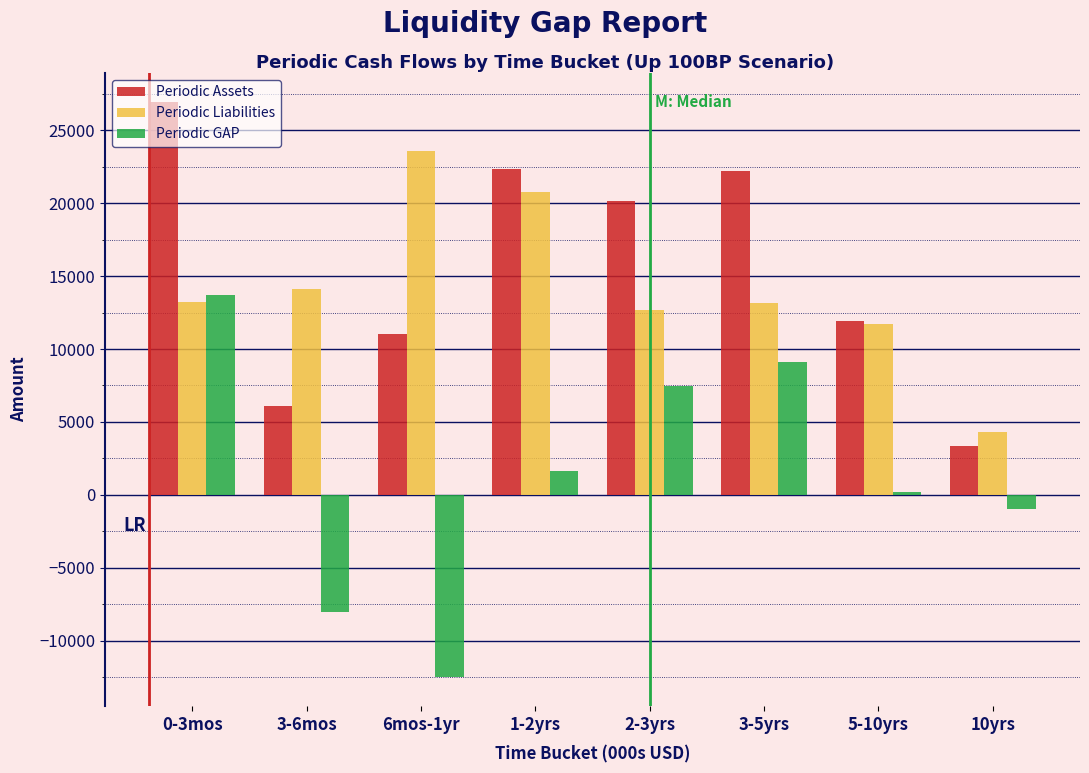

Is the value of Periodic GAP at 10yrs greater than the value of Periodic Liabilities at 10yrs?

No